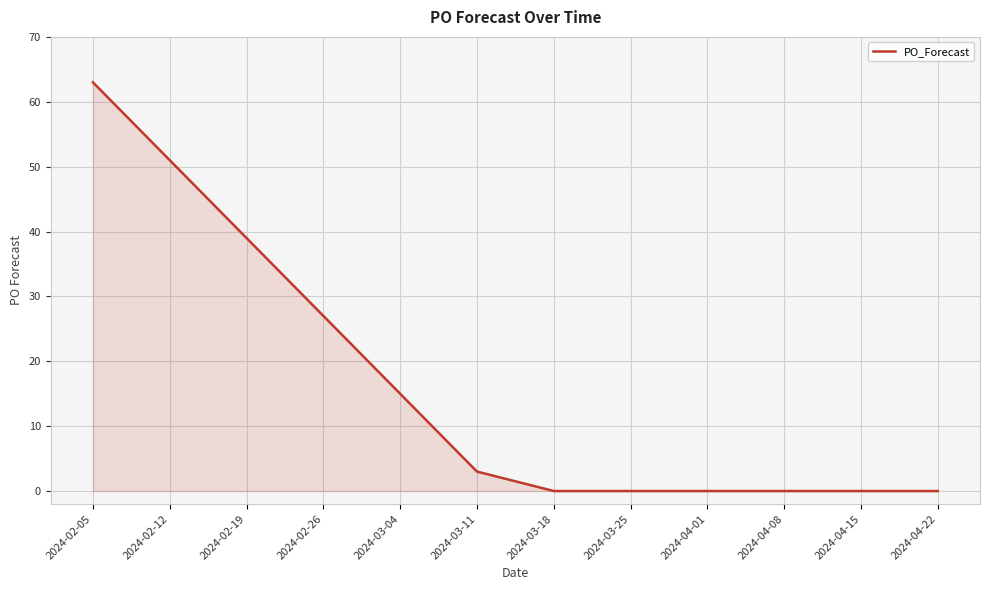

Which has a higher value, 2024-03-11 or 2024-02-19?

2024-02-19